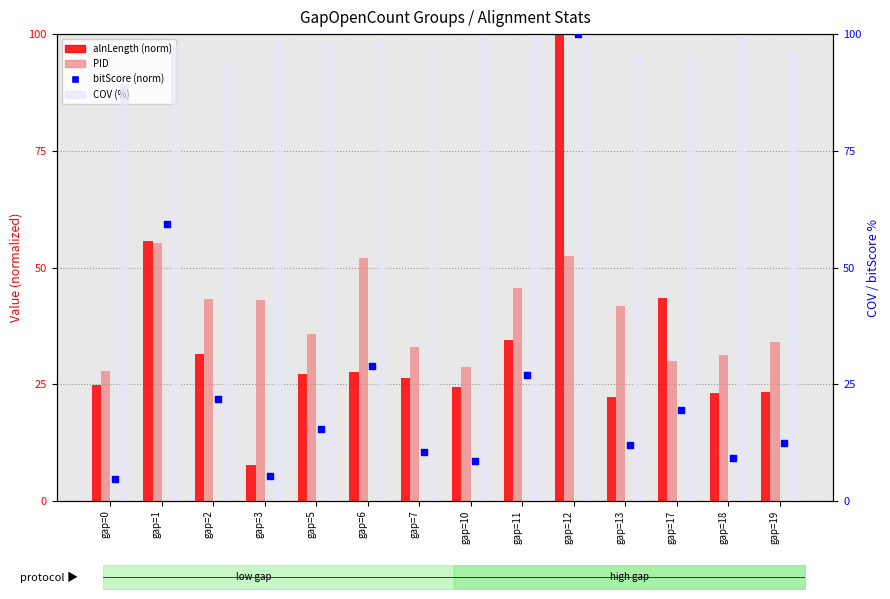

Which series has the largest total across all categories?

COV (%)